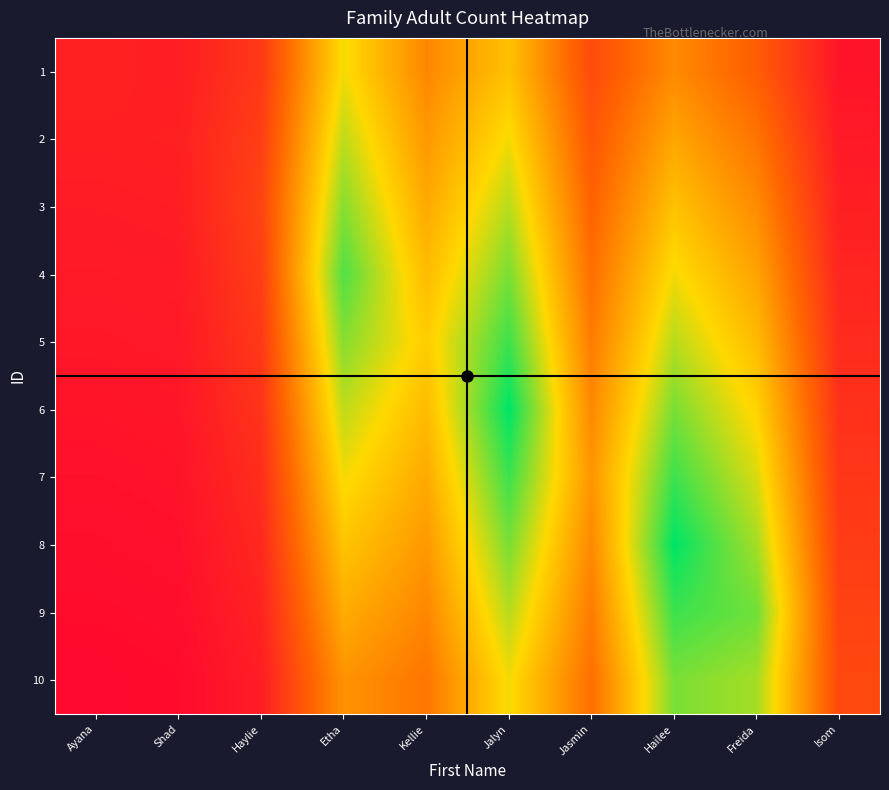

Which category has the lowest value across all series?

Ayana